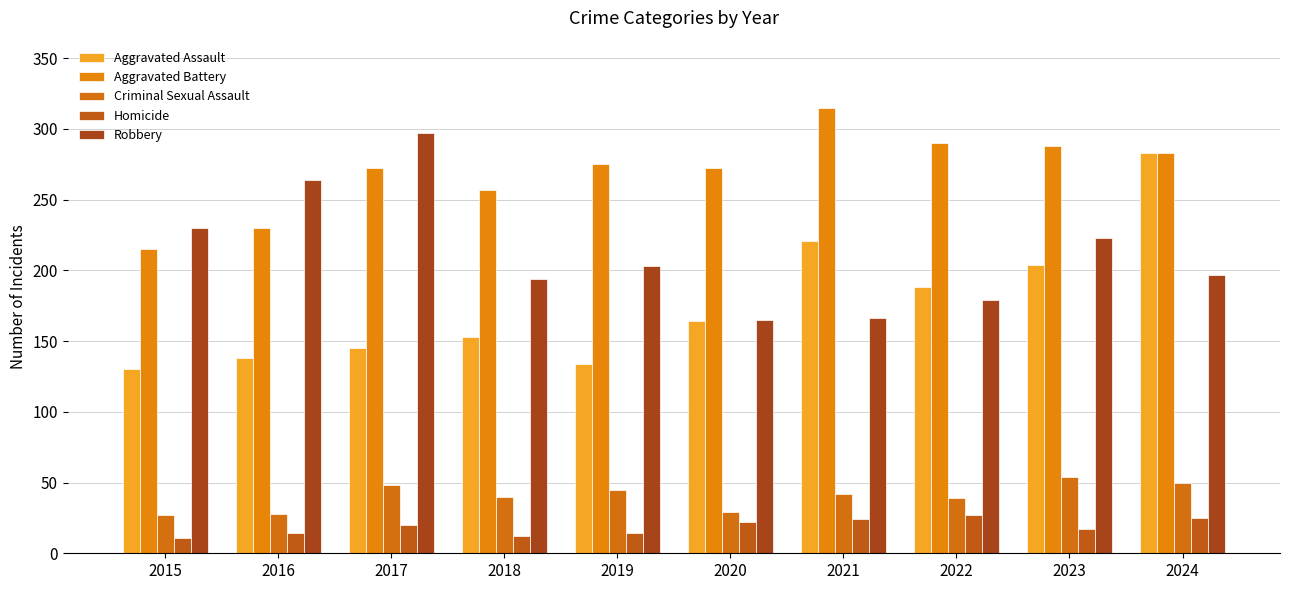

What is the highest value of the Robbery series?

297